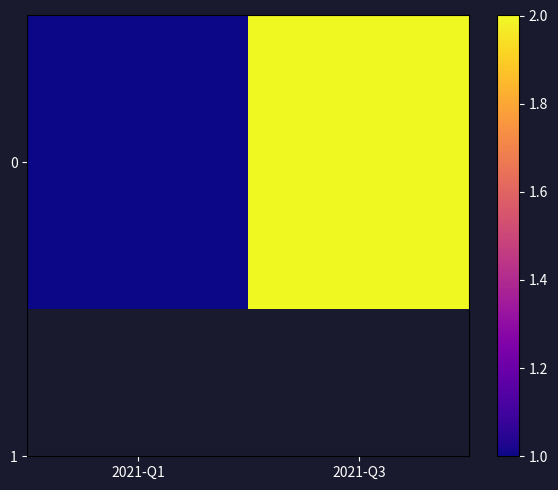

Reading left to right, transcribe all the data shown in this chart.

1	2